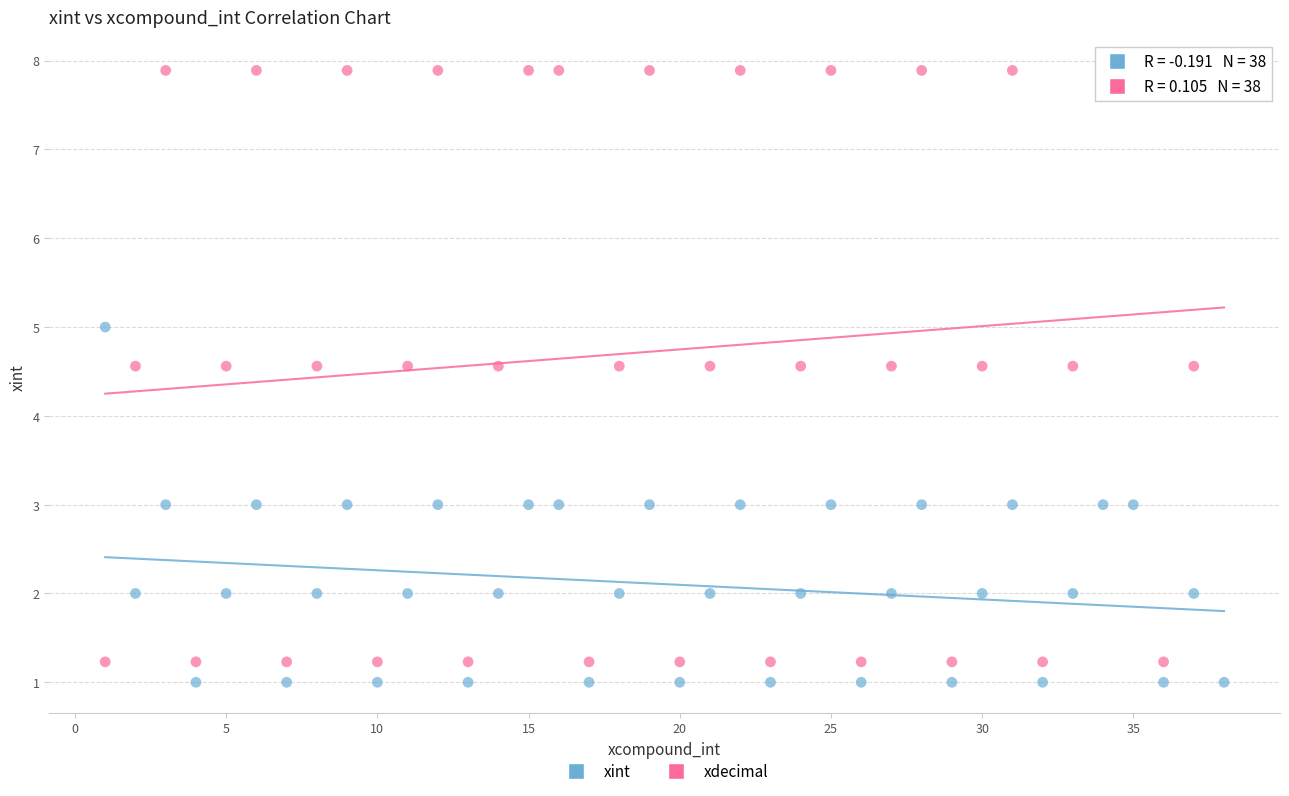

Across all data points, what is the range of Y values (max minus min)?

6.9